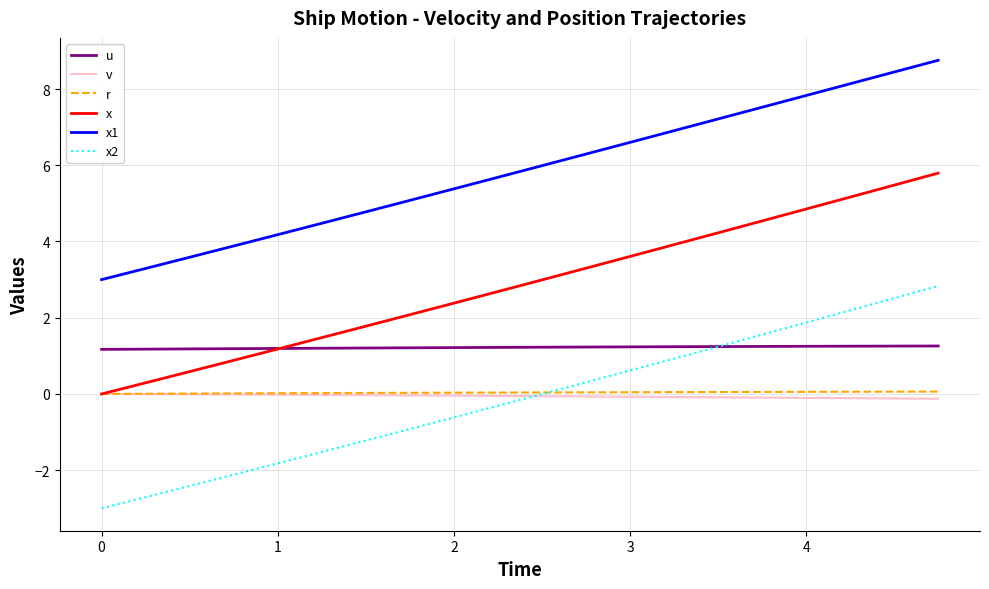

True or false: v and u intersect in this chart.

False